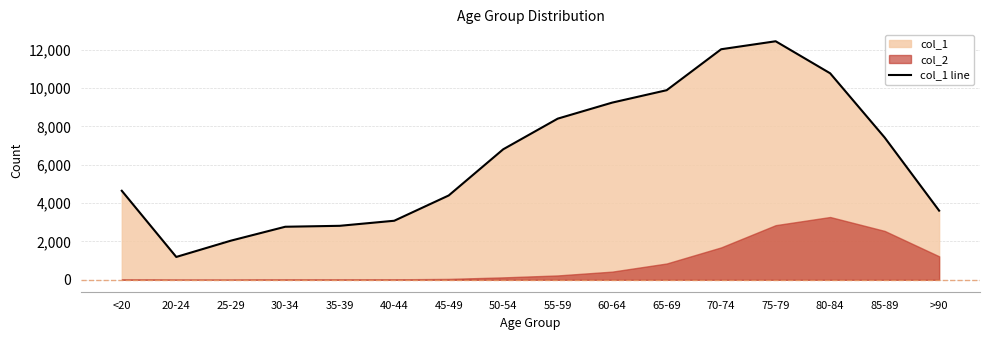

What is the ratio of the value at 70-74 to the value at 75-79?

1.0